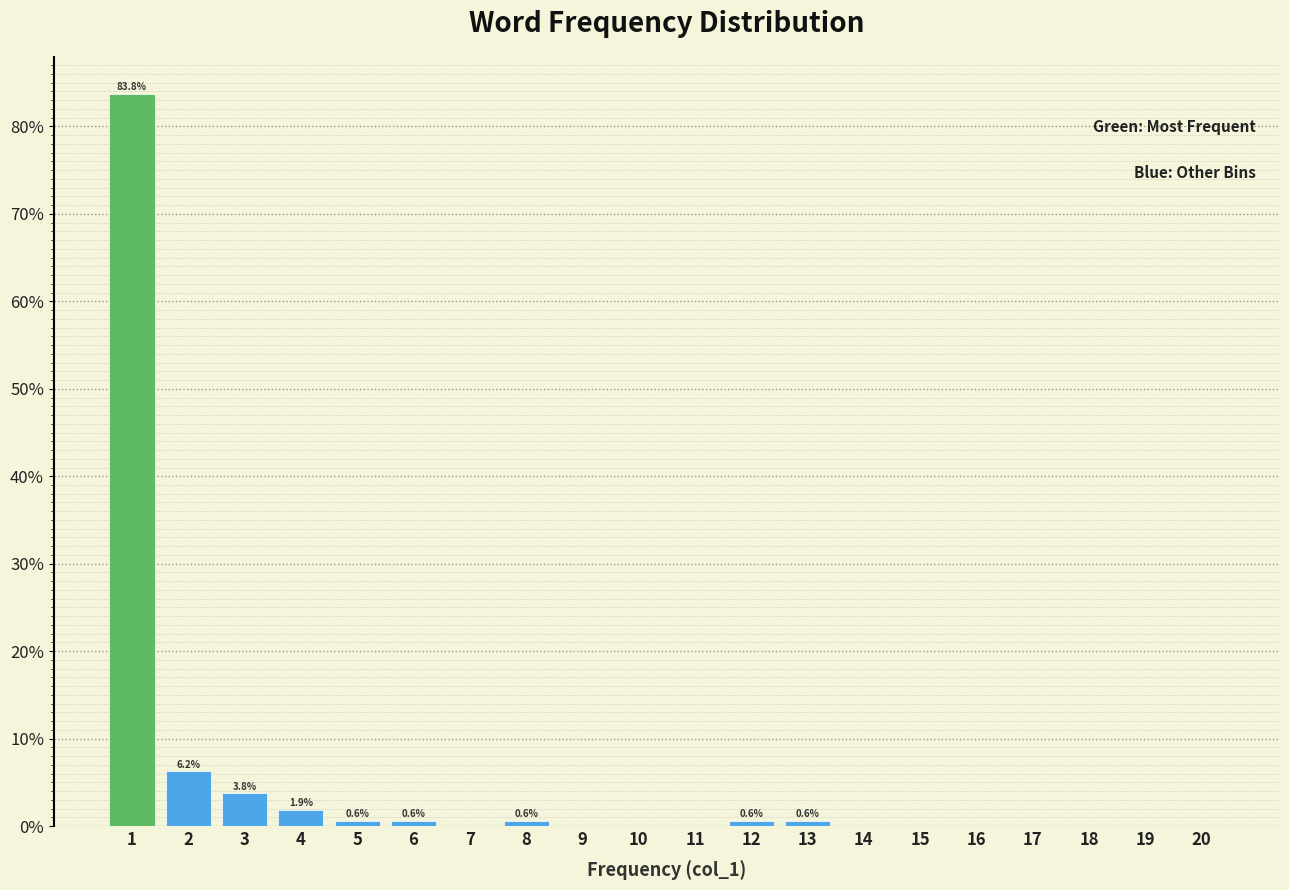

What is the greatest value displayed?

83.8